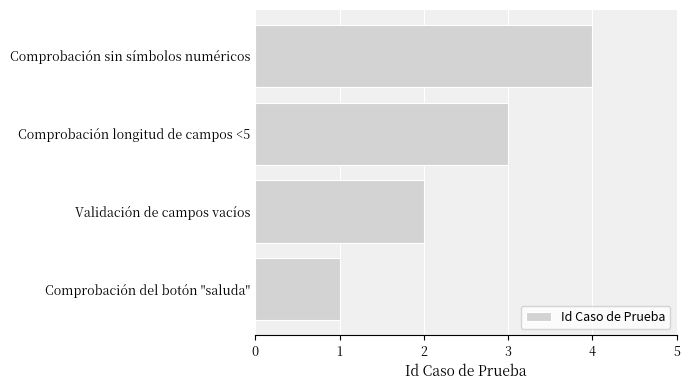

What is the change in value from Comprobación del botón "saluda" to Comprobación sin símbolos numéricos?

+3